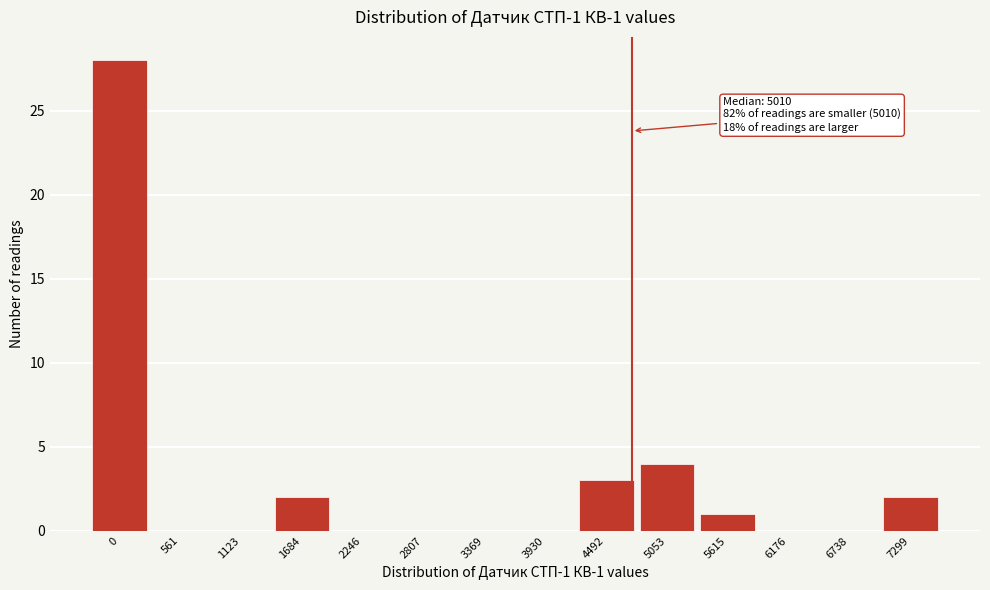

Reading left to right, what are all the values shown in this chart?

0=28	561=0	1123=0	1684=2	2246=0	2807=0	3369=0	3930=0	4492=3	5053=4	5615=1	6176=0	6738=0	7299=2